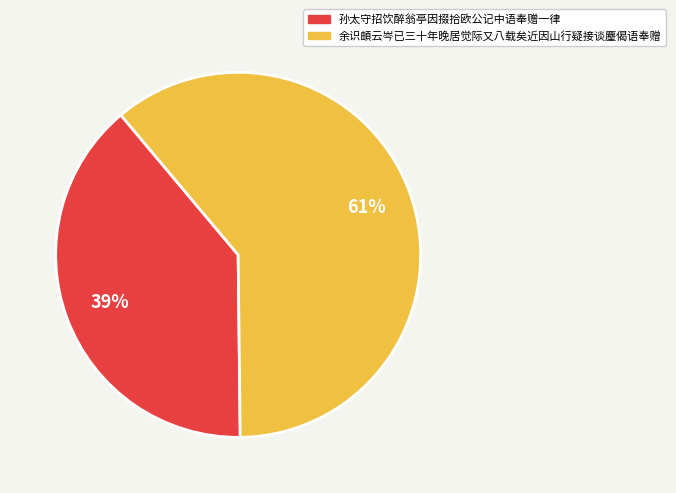

Between 孙太守招饮醉翁亭因掇拾欧公记中语奉赠一律 and 余识頔云岑已三十年晚居觉际又八载矣近因山行疑接谈麈偈语奉赠, which is larger?

余识頔云岑已三十年晚居觉际又八载矣近因山行疑接谈麈偈语奉赠